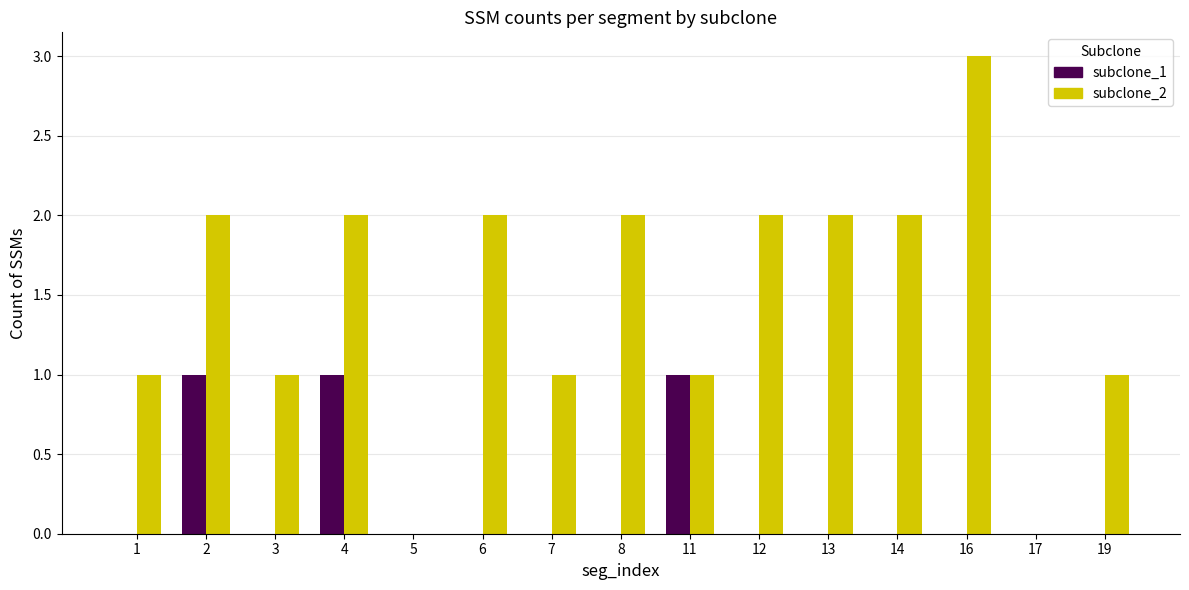

Which series has the largest total across all categories?

subclone_2